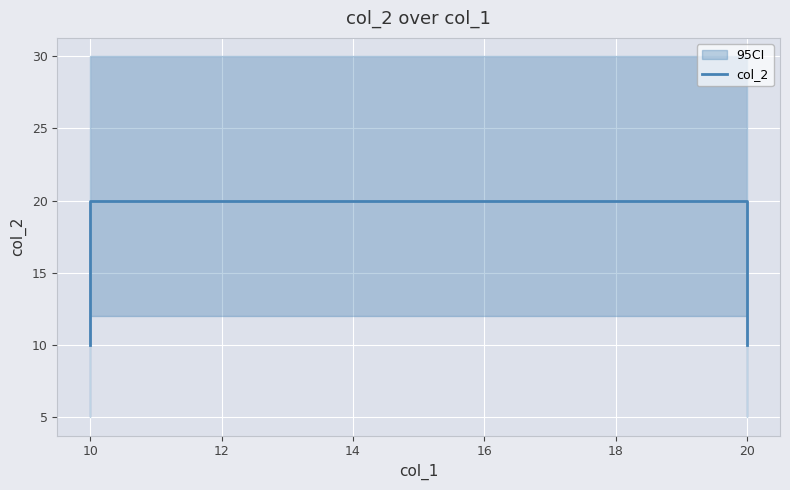

Reading left to right, what are all the values shown in this chart?

10	20	20	10